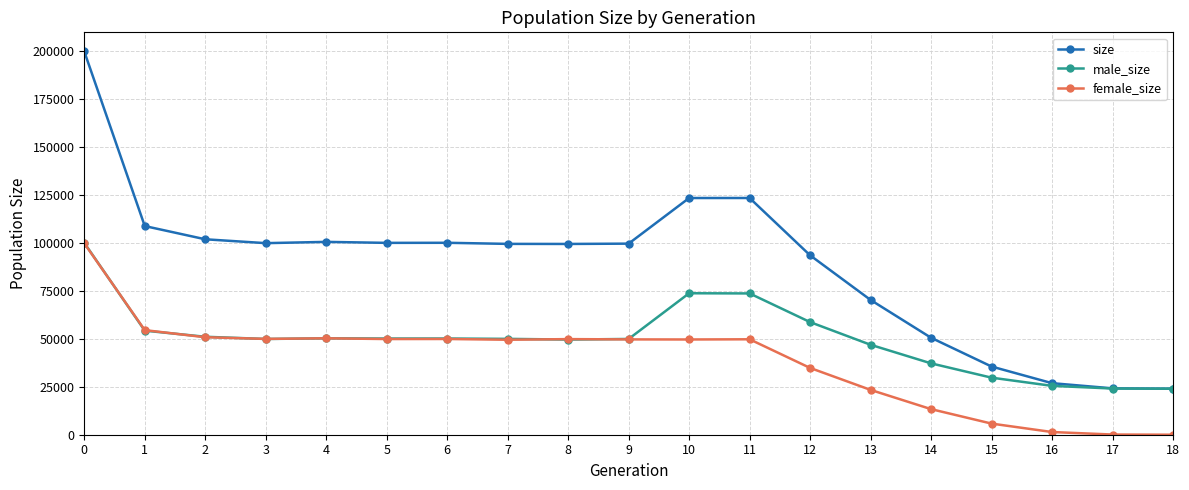

Which series has the largest range (max minus min)?

size